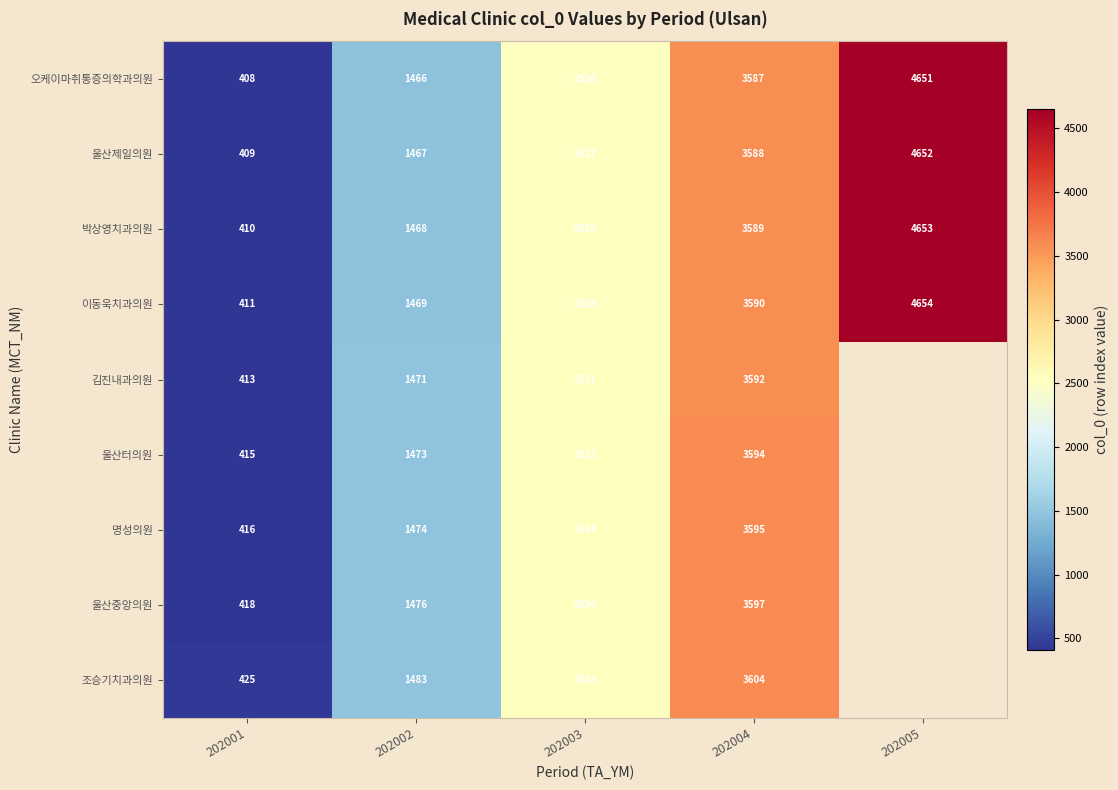

What is the difference between the 오케이마취통증의학과의원 values at 202004 and 202002?

2121